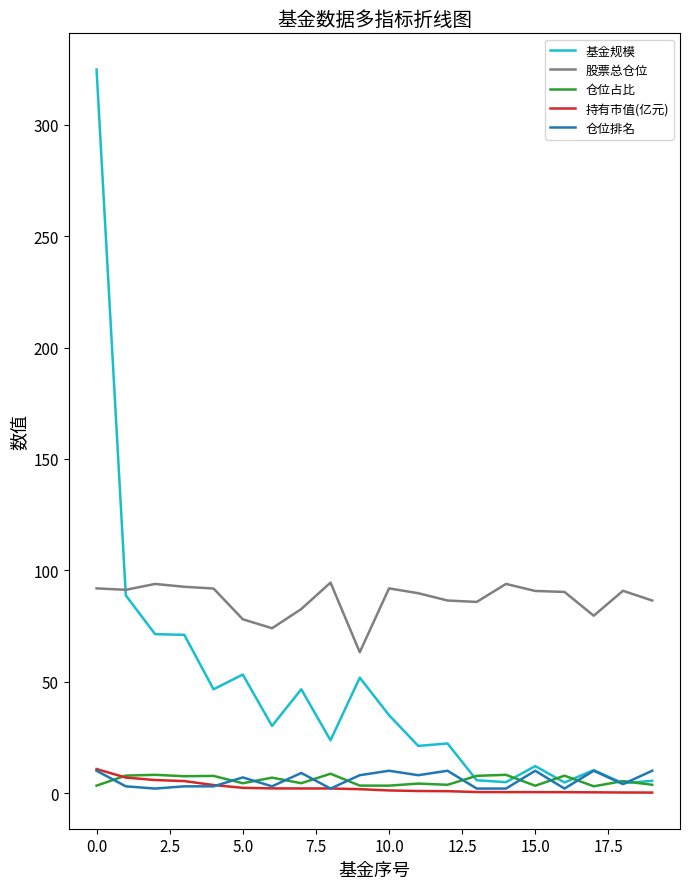

True or false: 基金规模 and 股票总仓位 cross at least once.

True